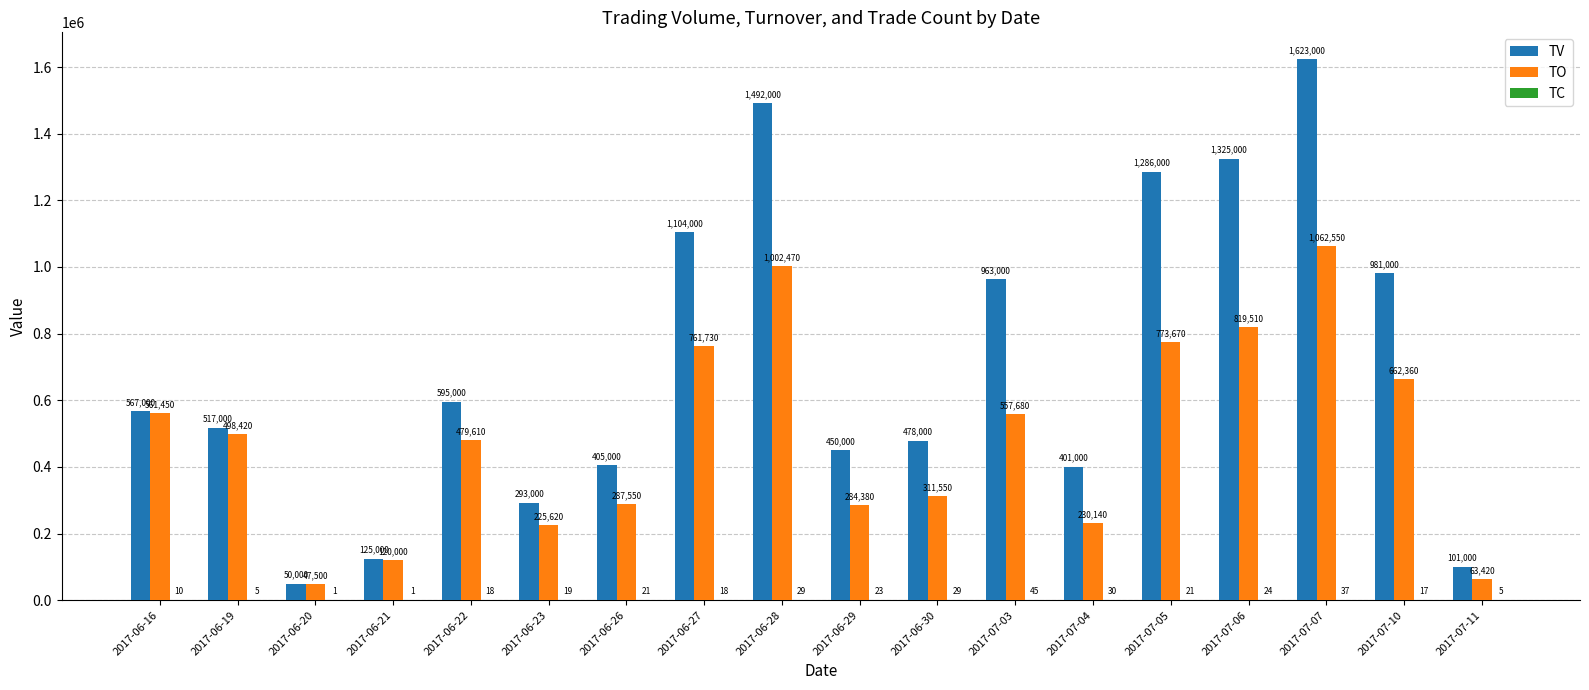

Which series changed the most between 2017-06-23 and 2017-06-30?

TV